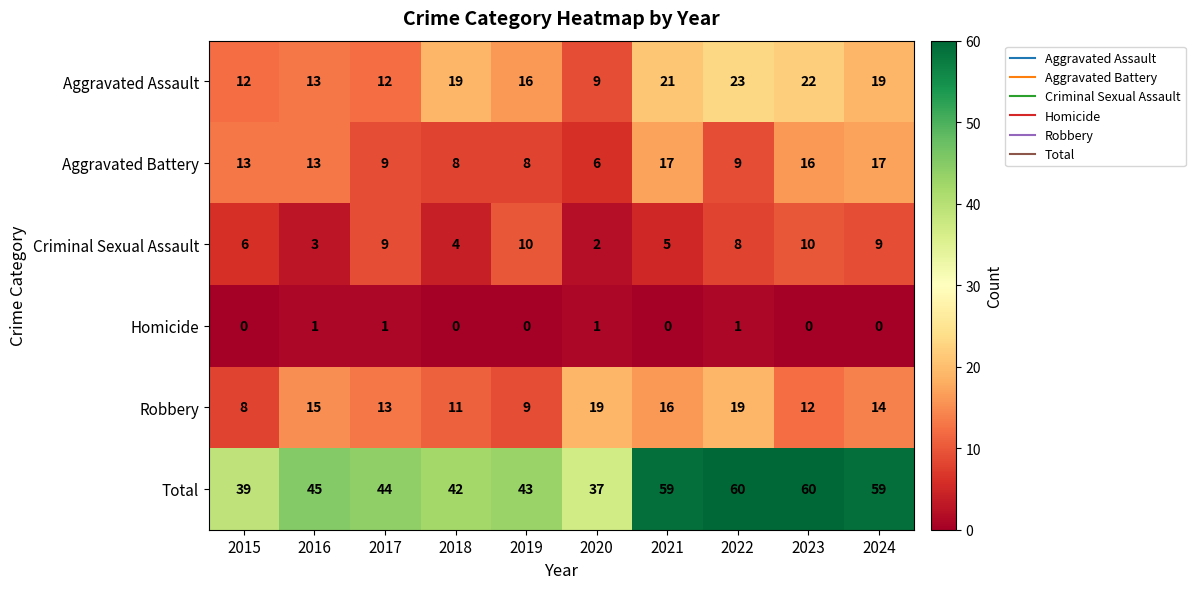

How many distinct data groups are displayed?

6